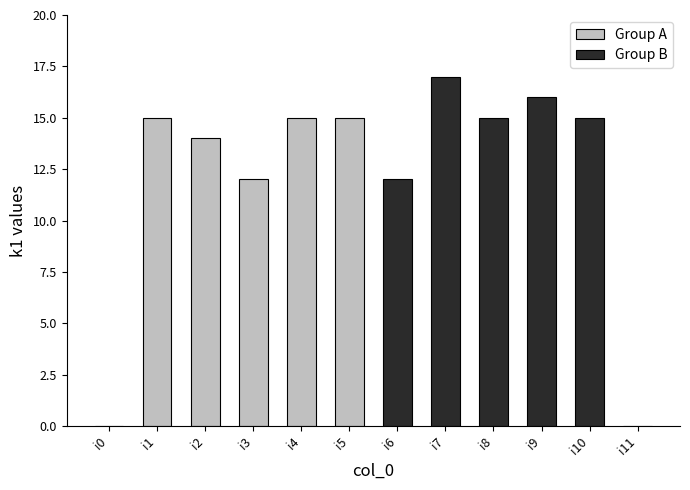

Reading left to right, extract all data points from this chart.

Group A: 0	15	14	12	15	15
Group B: 12	17	15	16	15	0